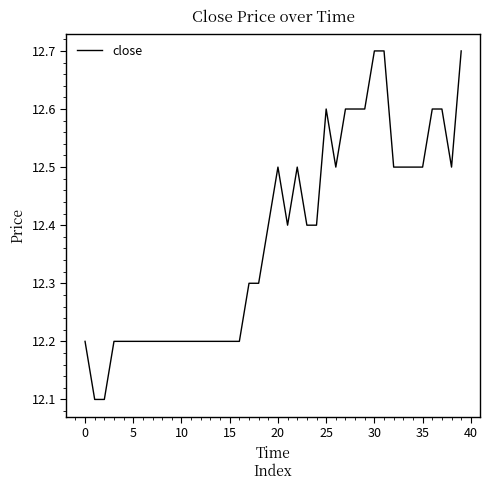

What is the sum of all values?

495.1